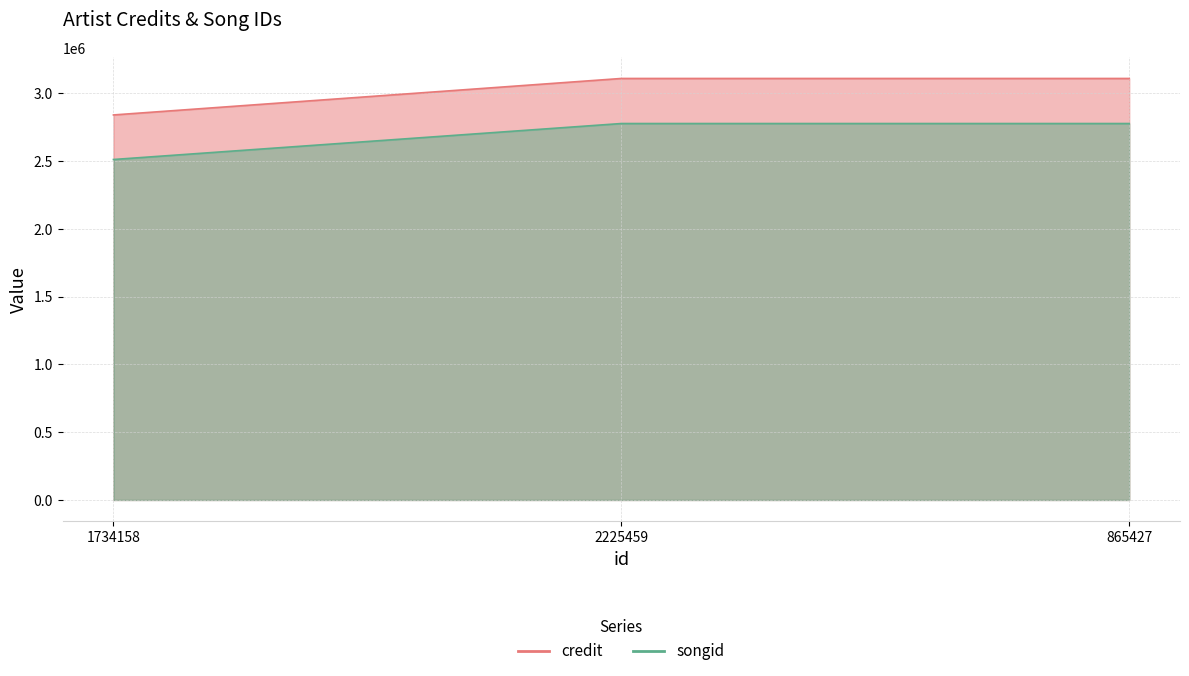

Reading left to right, what are all the values shown in this chart?

credit: 2838540	3107445	3107445
songid: 2510040	2775287	2775287